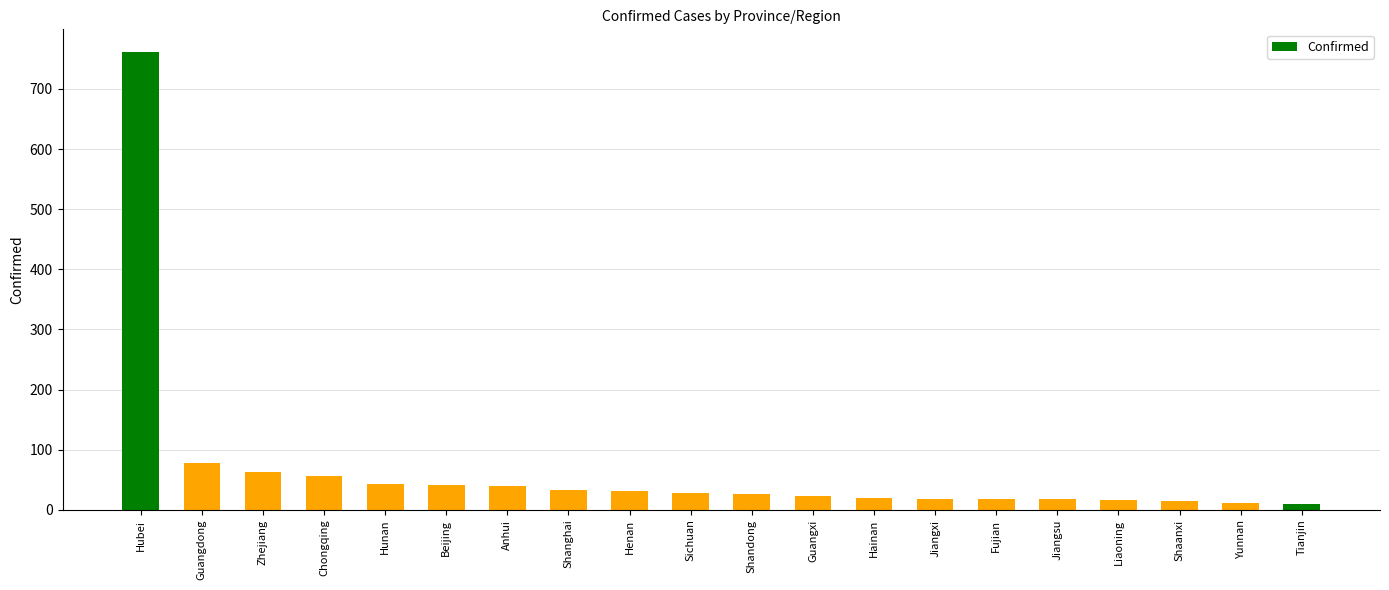

How many values are below 28?

10